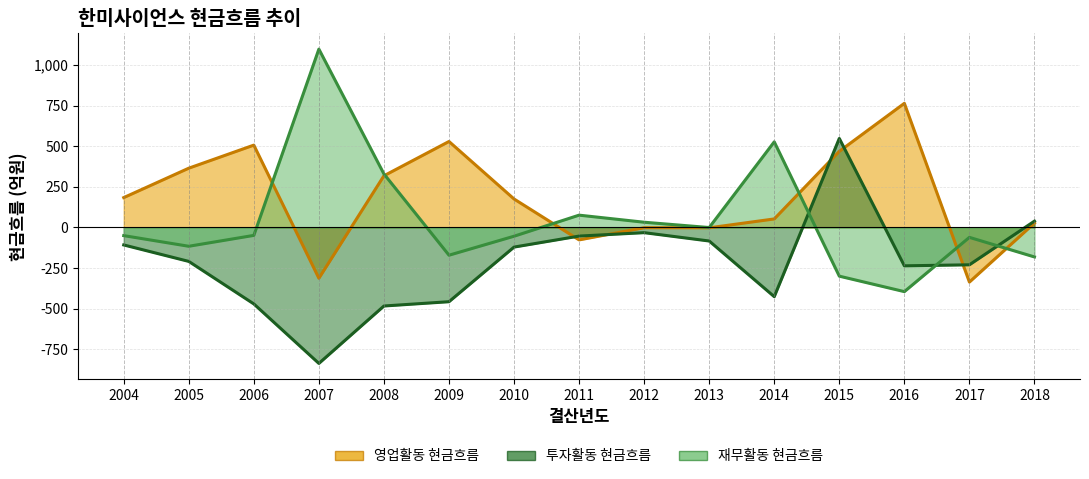

The value of 재무활동 현금흐름 at 2014 is 788.9. True or false?

False